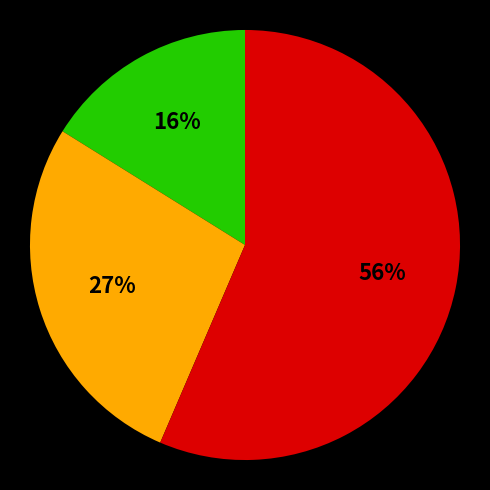

Does any single category account for the majority?

Yes